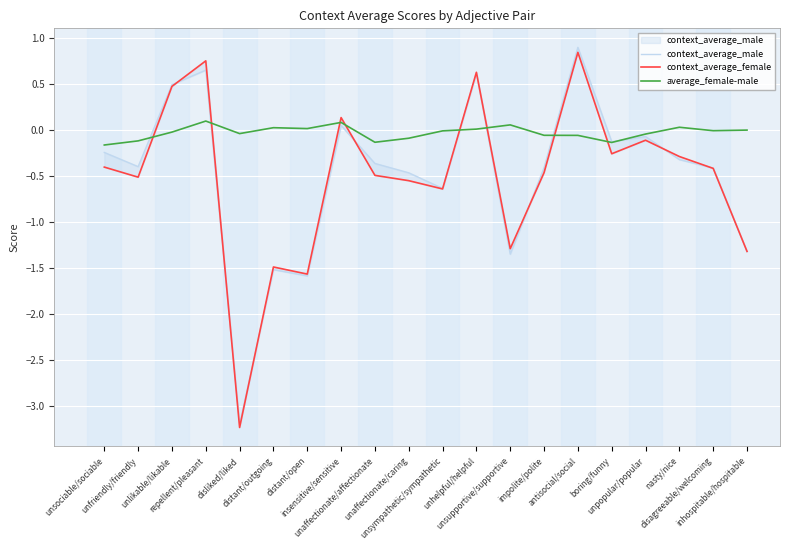

How many data points does each series have?

20